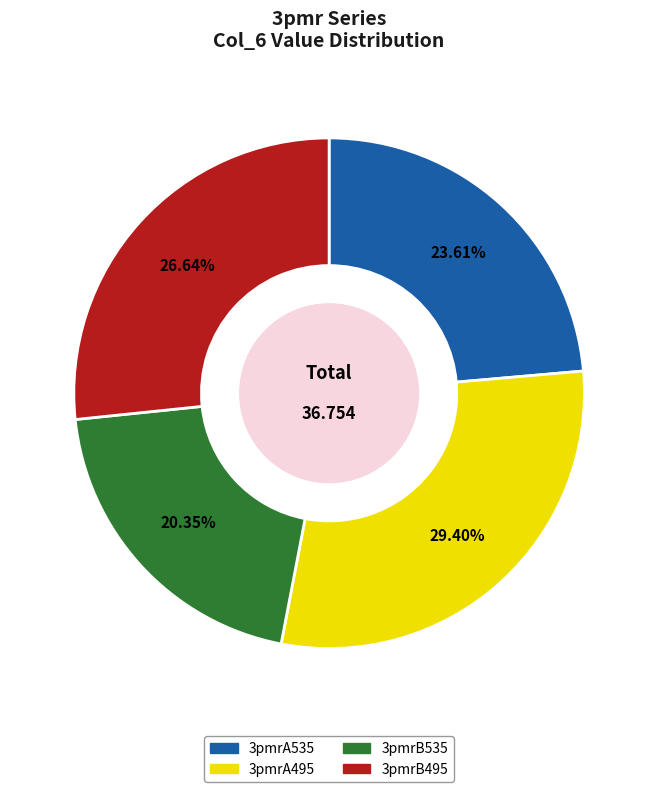

What is the ratio of the value at 3pmrA495 to the value at 3pmrA535?

1.2